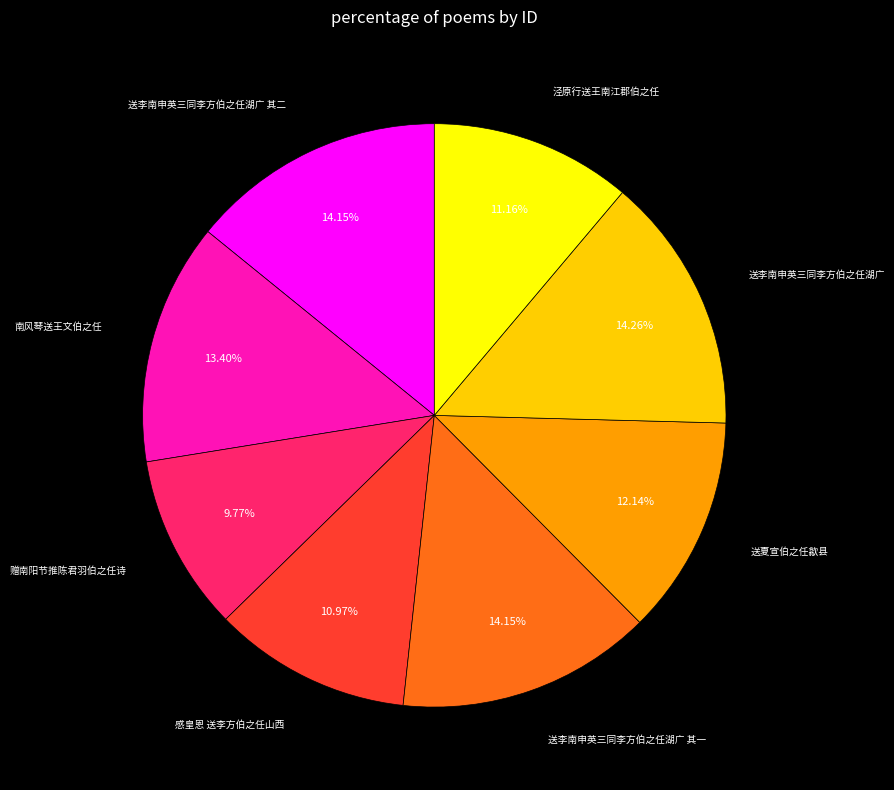

Does any single category account for the majority?

No